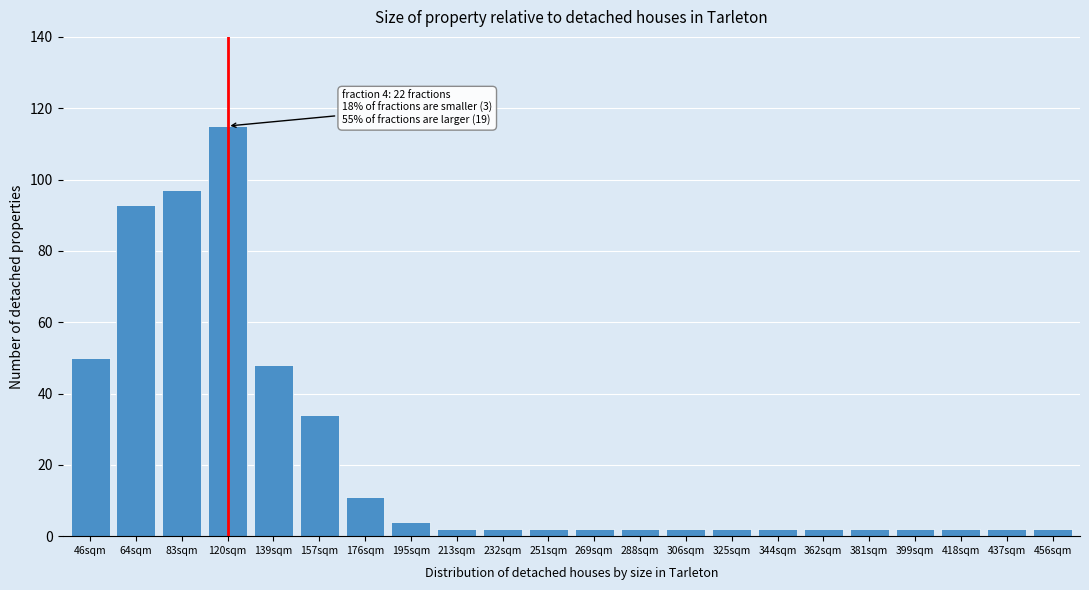

Reading left to right, list all the values displayed in this chart.

50	93	97	115	48	34	11	4	2	2	2	2	2	2	2	2	2	2	2	2	2	2